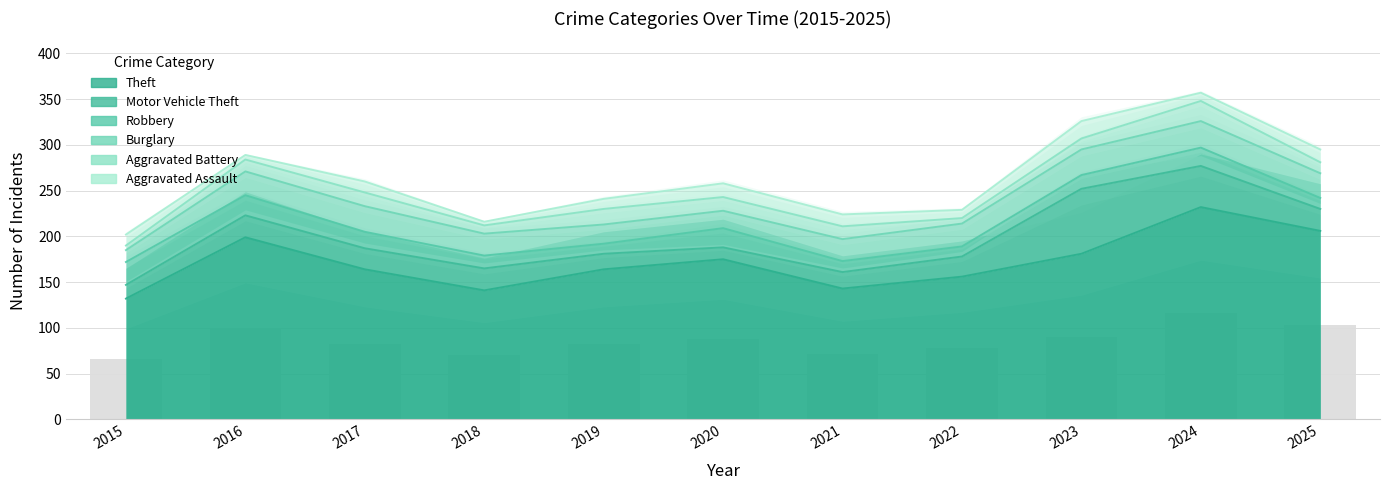

What value does the Motor Vehicle Theft series have at 2017?

23